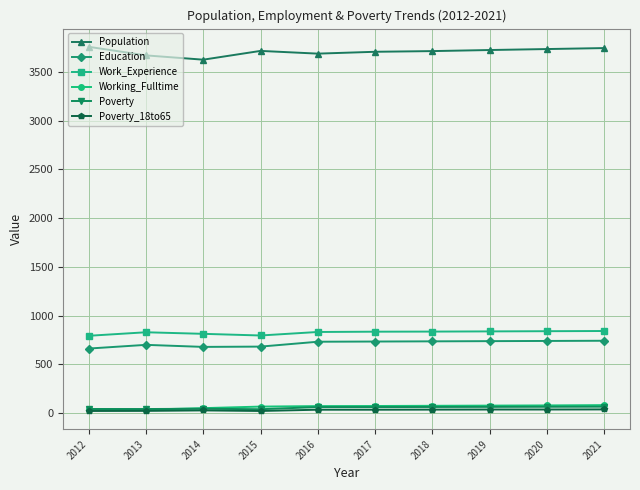

What is the maximum value shown in the chart?

3757